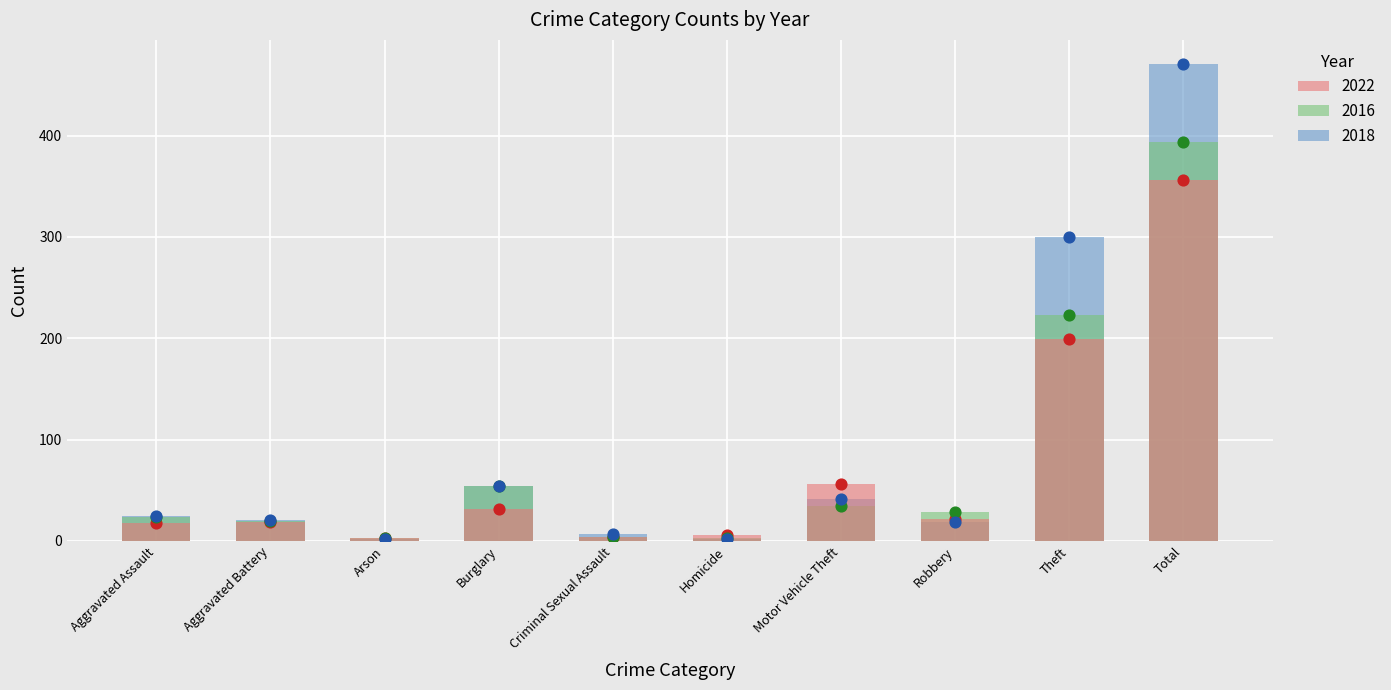

At which category is the sum across all series the highest?

Total